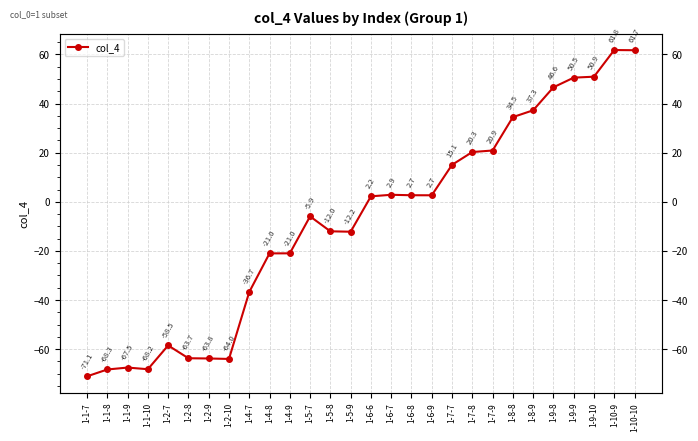

What position from the left is 1-2-10?

8